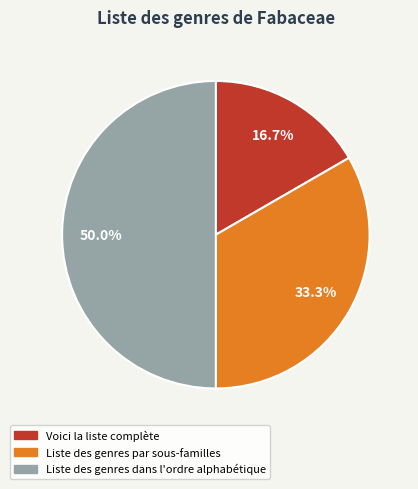

Does Liste des genres par sous-familles account for over 50% of the chart?

No